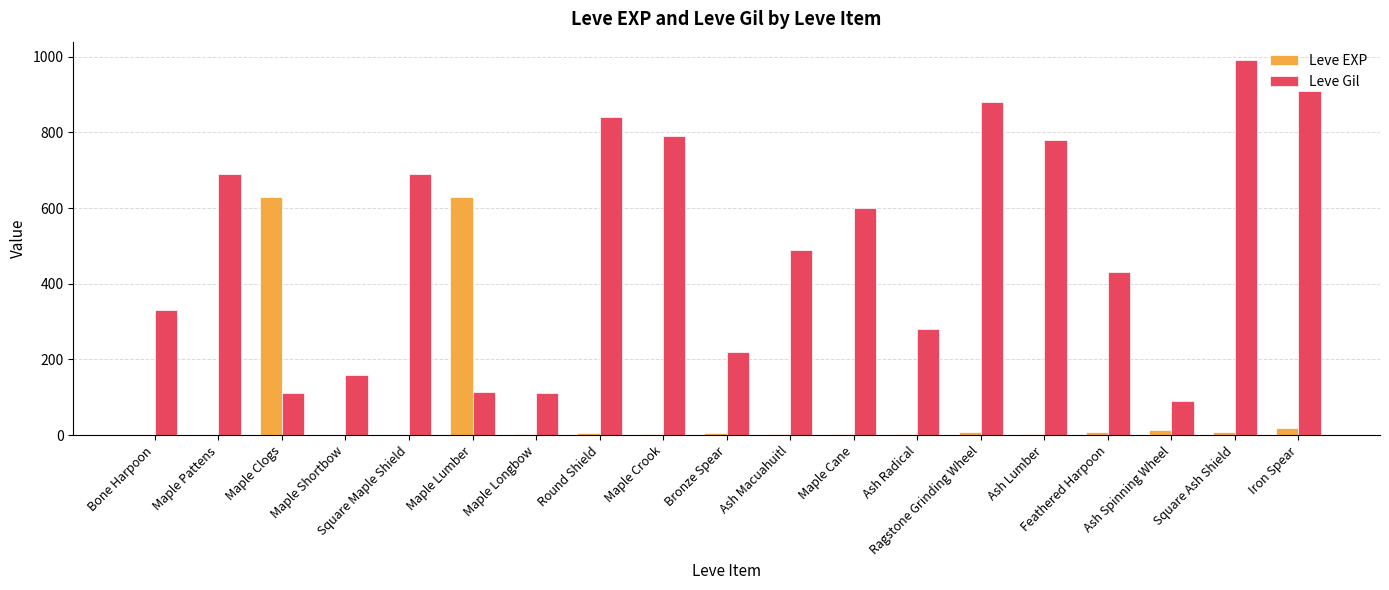

Is it true that Leve EXP equals 630 at Maple Clogs?

True